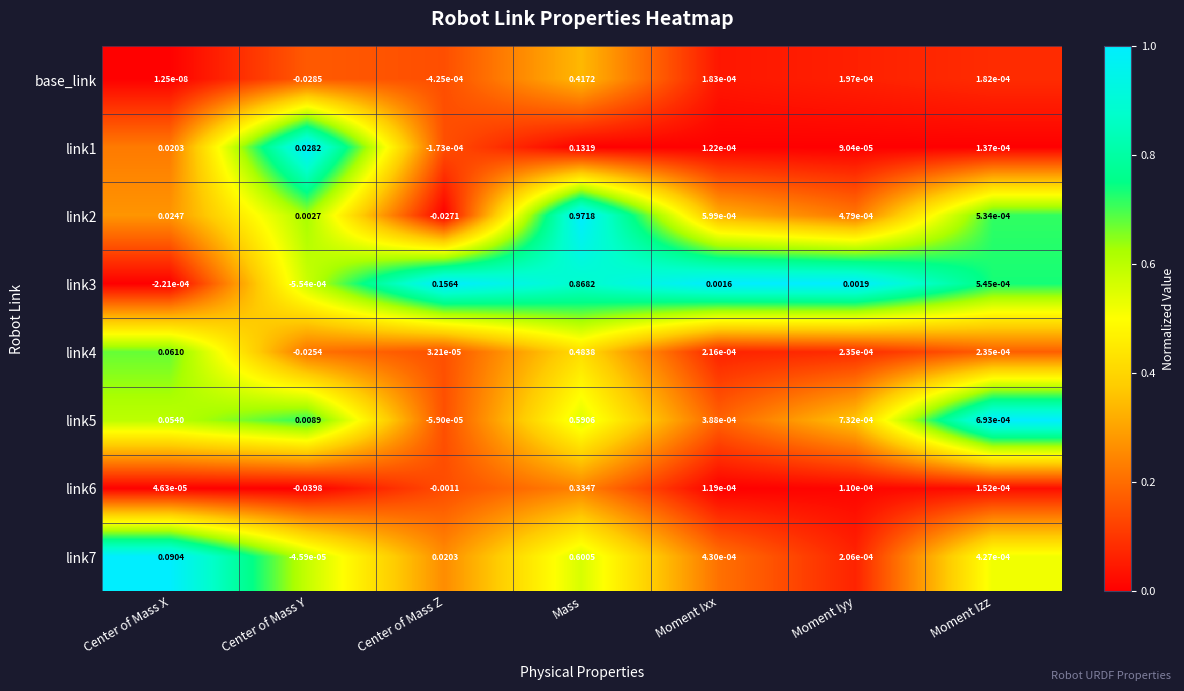

Which series changed the most between Center of Mass Y and Center of Mass Z?

link3